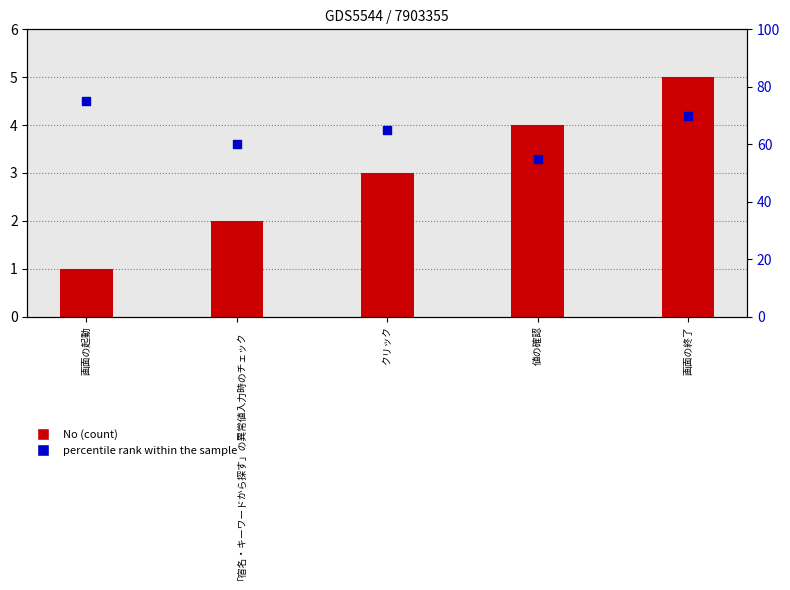

At how many categories does at least one series exceed 72?

1